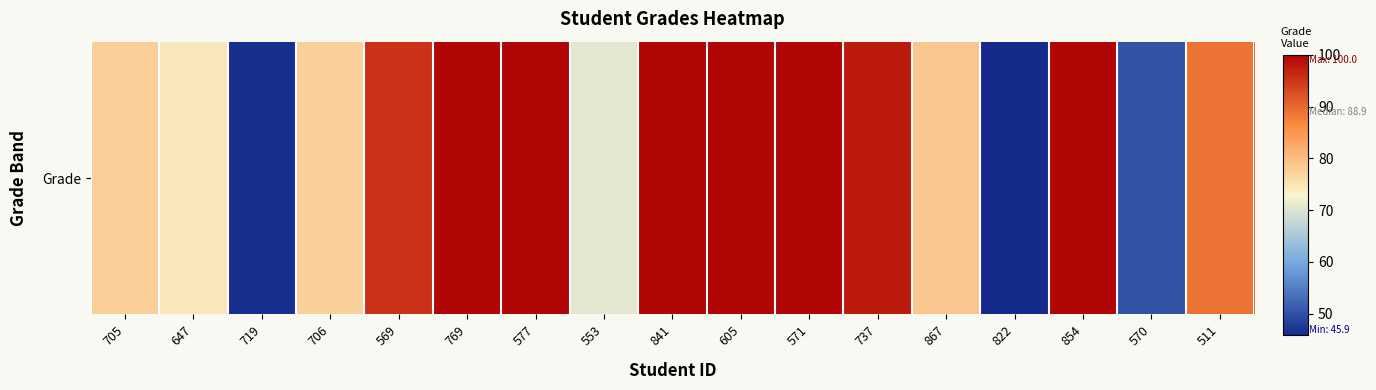

What is the change in value from 569 to 867?

-16.6